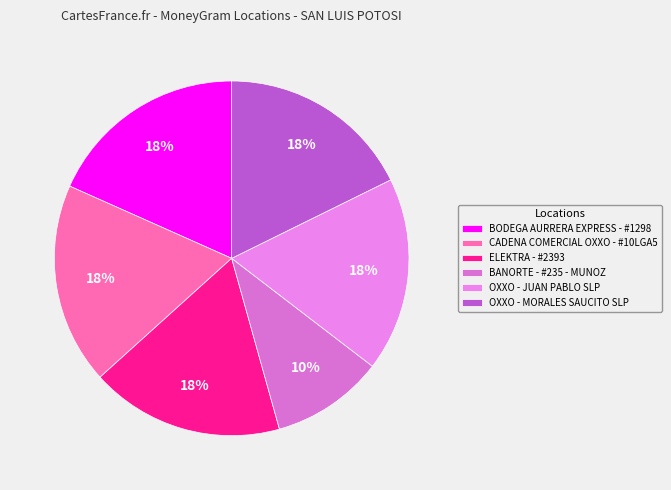

Approximately how many times larger is the value at BANORTE - #235 - MUNOZ compared to CADENA COMERCIAL OXXO - #10LGA5?

0.6